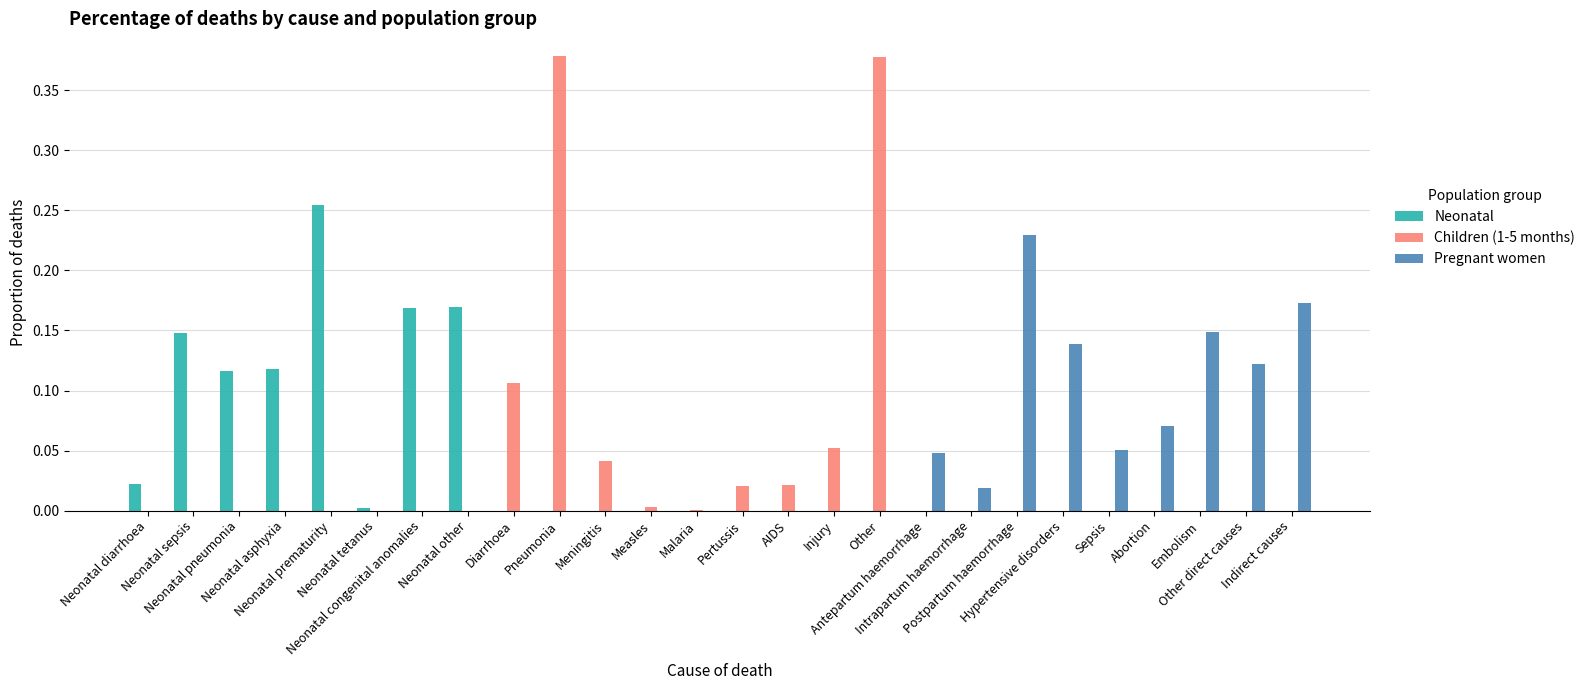

How many data points does each series have?

26